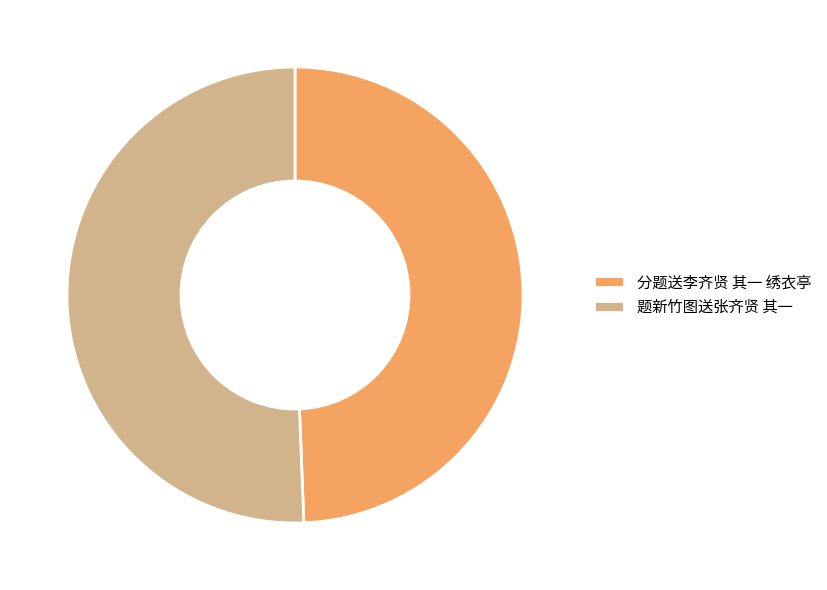

What is the majority slice?

题新竹图送张齐贤 其一